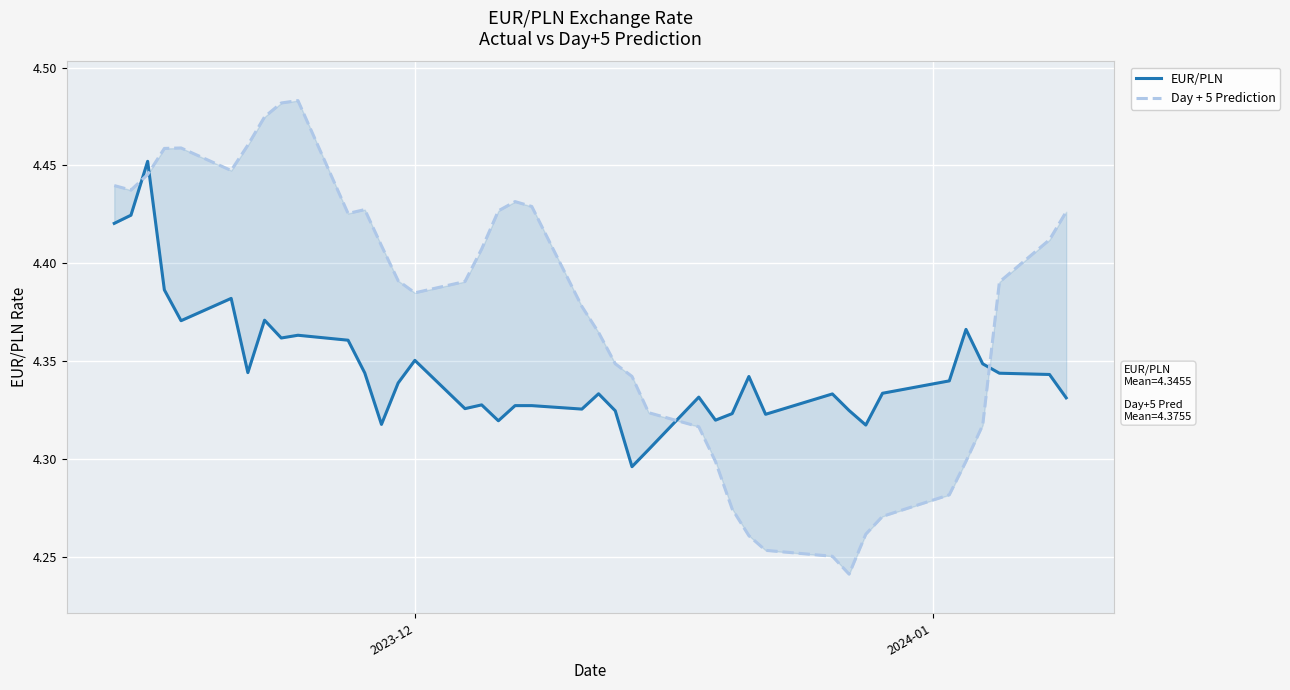

What are all the series names shown in the legend?

EUR/PLN, Day + 5 Prediction